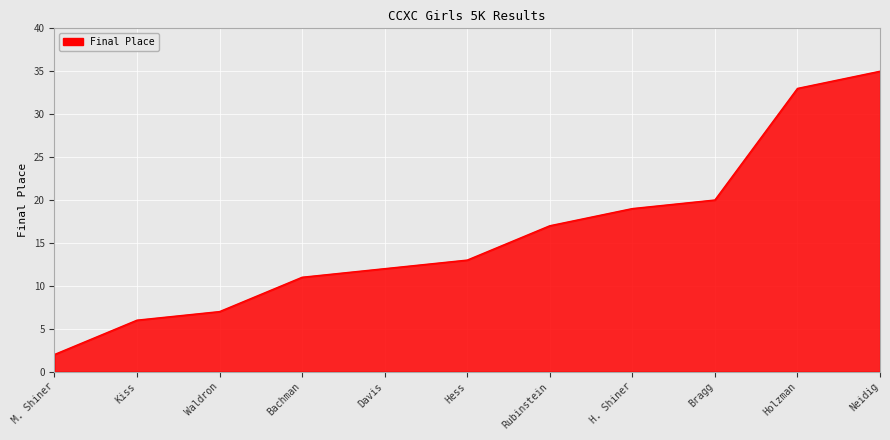

The chart shows a value of 61 at Neidig. True or false?

False